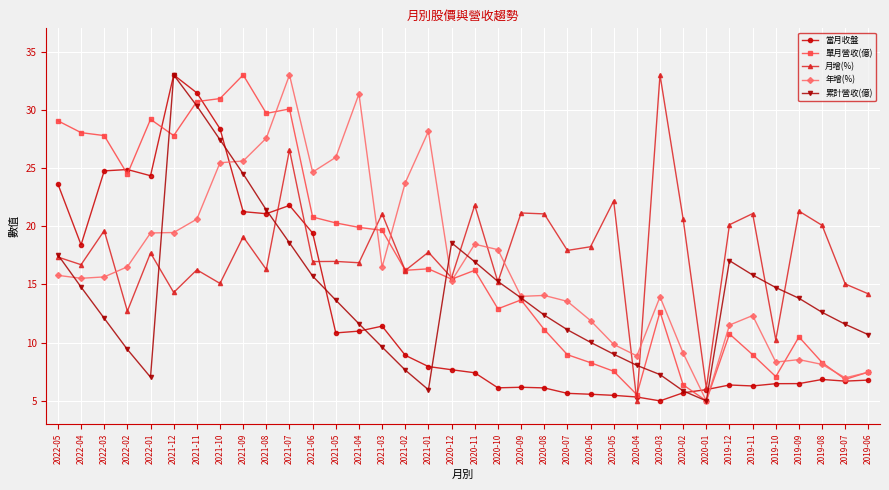

Which series has the largest total across all categories?

月增(%)